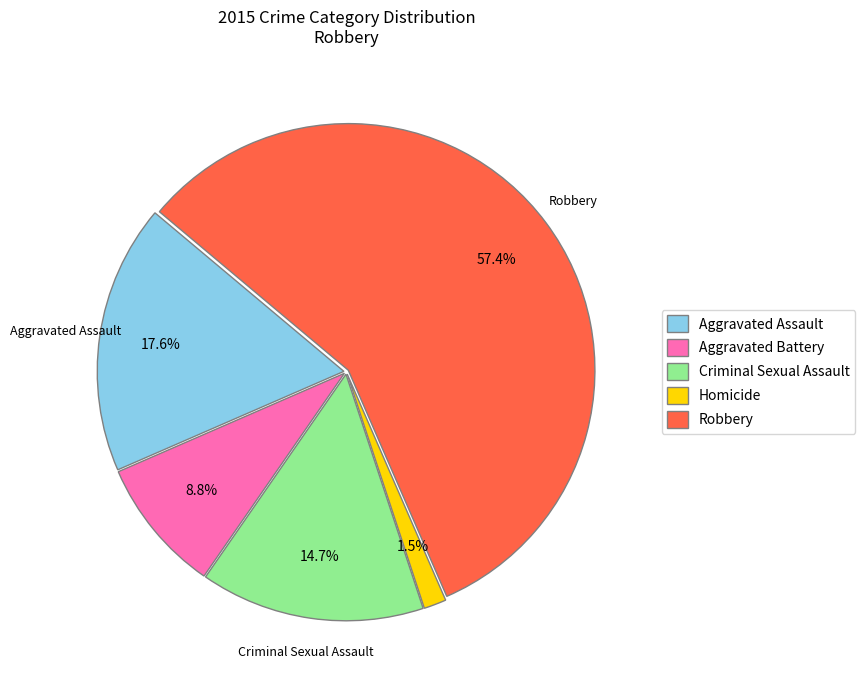

To the nearest percent, what is the average slice percentage?

20%